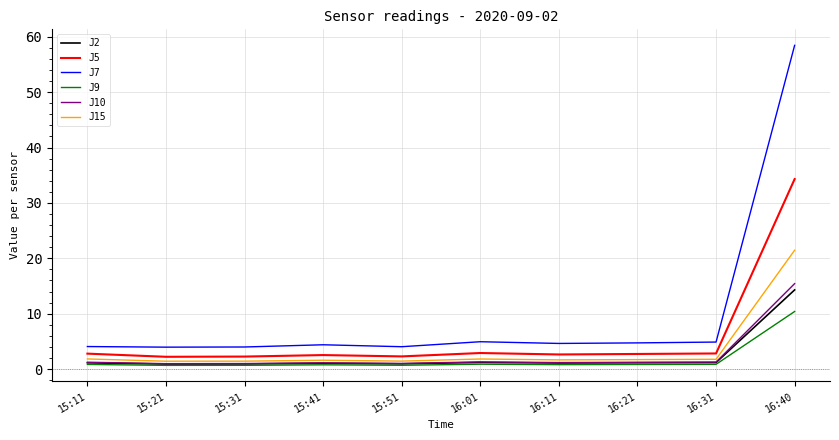

Does the chart display data point markers on the line(s)?

No